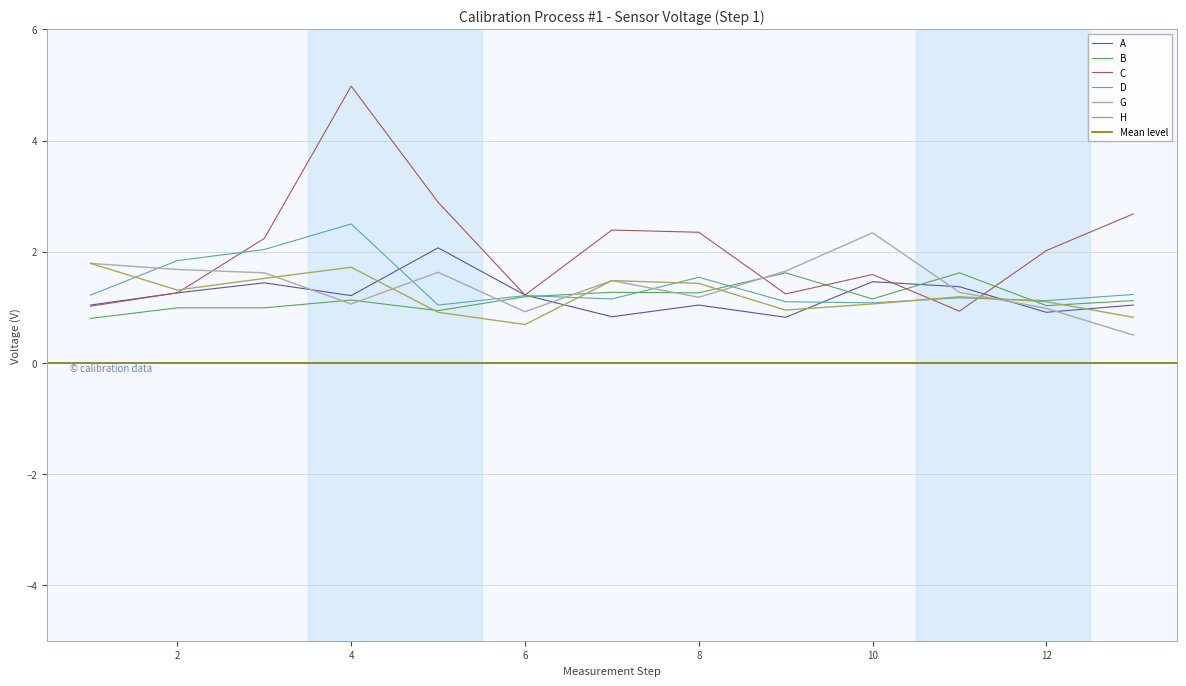

Is it true that B equals 0.4 at 13?

False